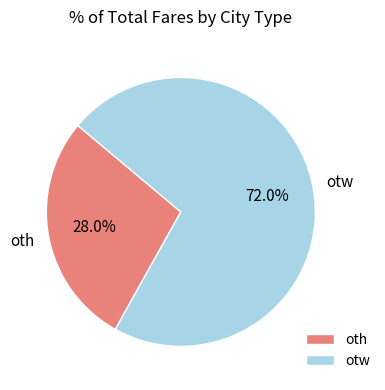

True or false: oth accounts for 28% of the total.

True